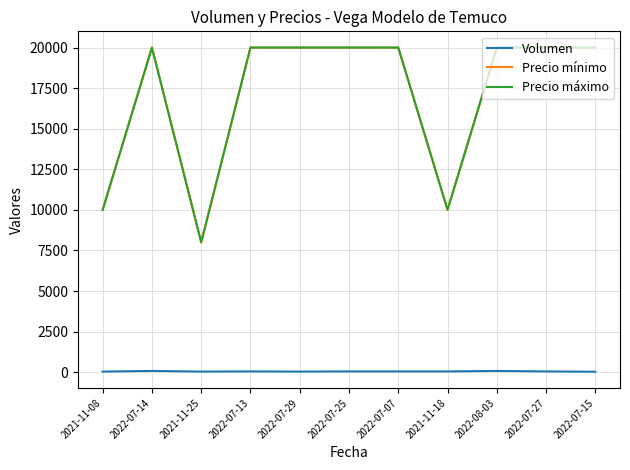

The value of Volumen at 2022-08-03 is 80. True or false?

True